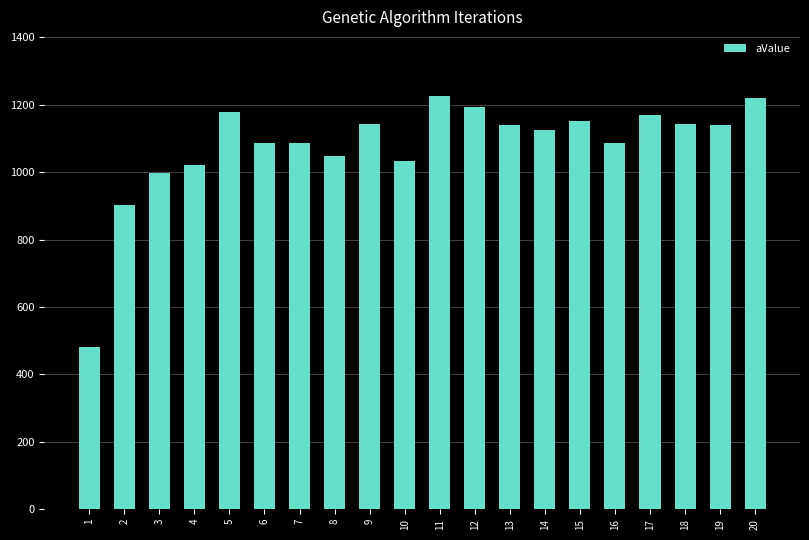

What is the greatest value displayed?

1225.5